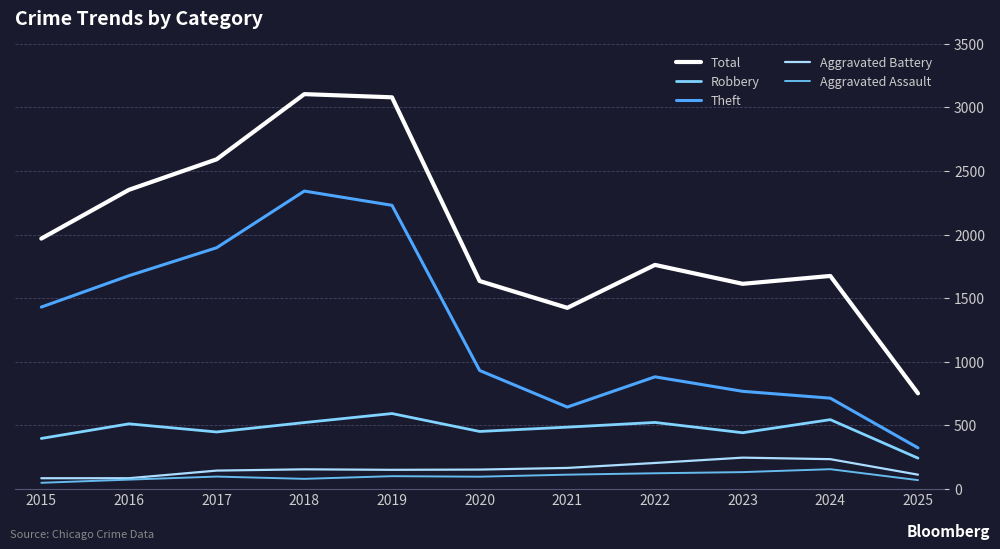

At which label does Robbery reach its minimum?

2025